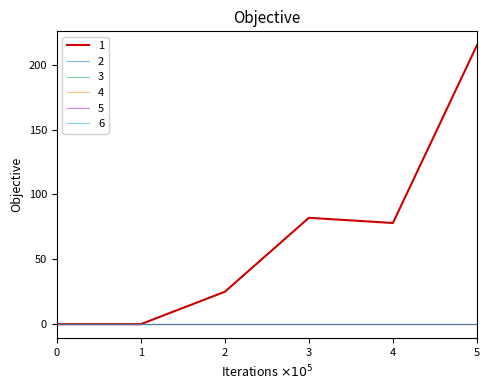

Rank the categories by 3 value from highest to lowest.

0, 1, 2, 3, 4, 5